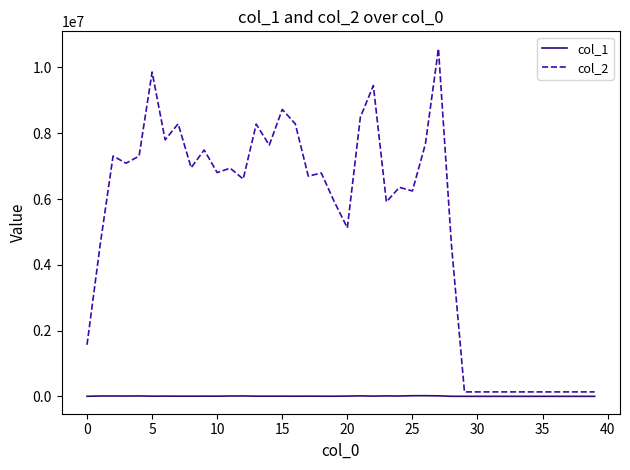

Which series has the widest spread of values?

col_2